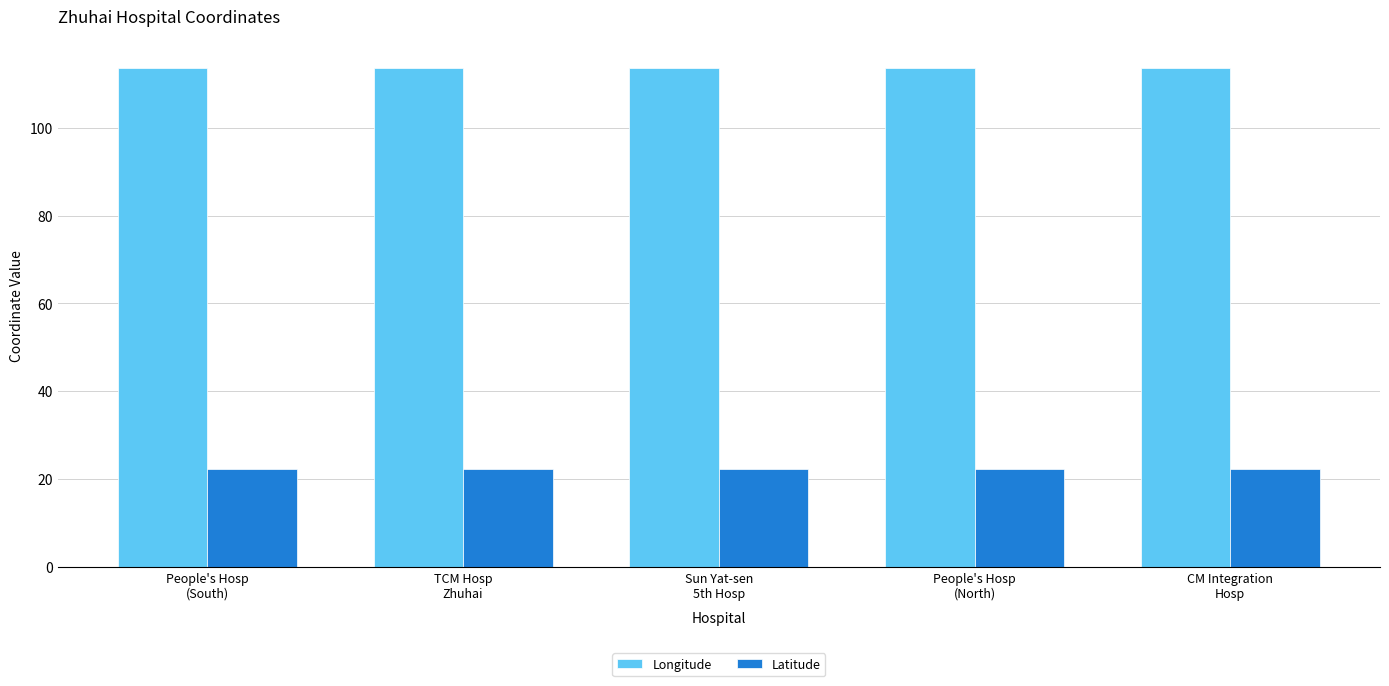

What is the sum of all Latitude values?

111.3